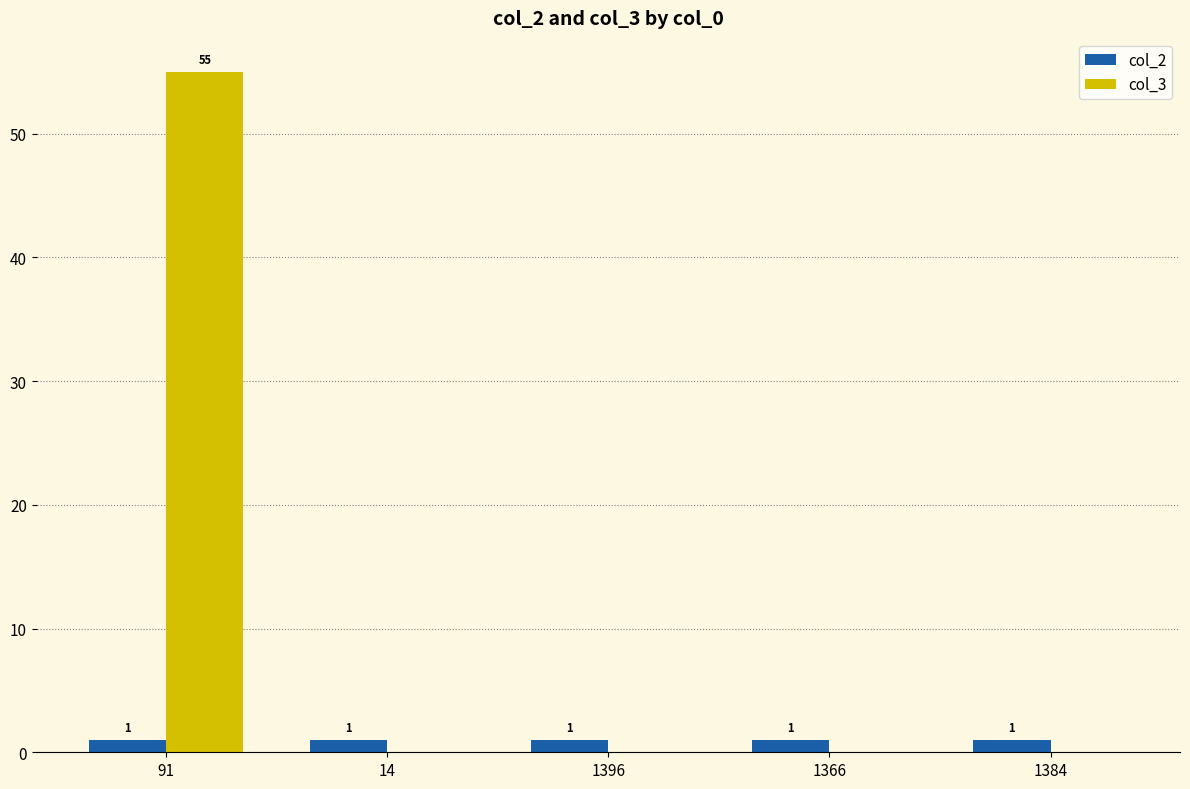

What value does the col_3 series have at 91?

55